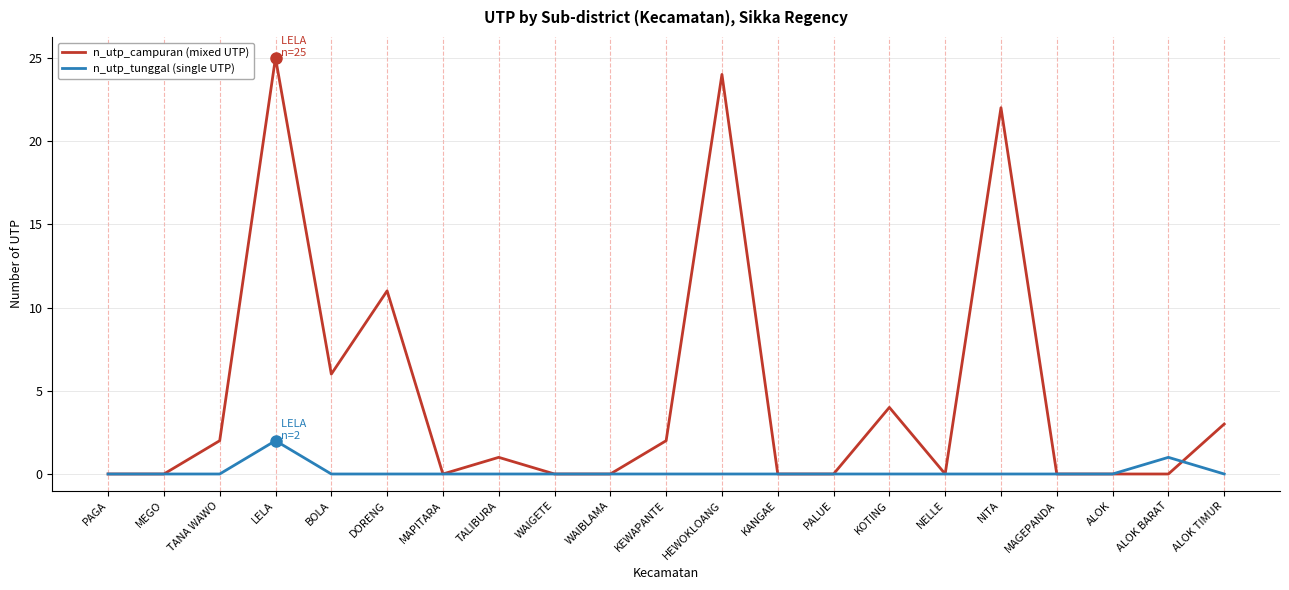

At which label is n_utp_tunggal (single UTP) closest to 1?

ALOK BARAT